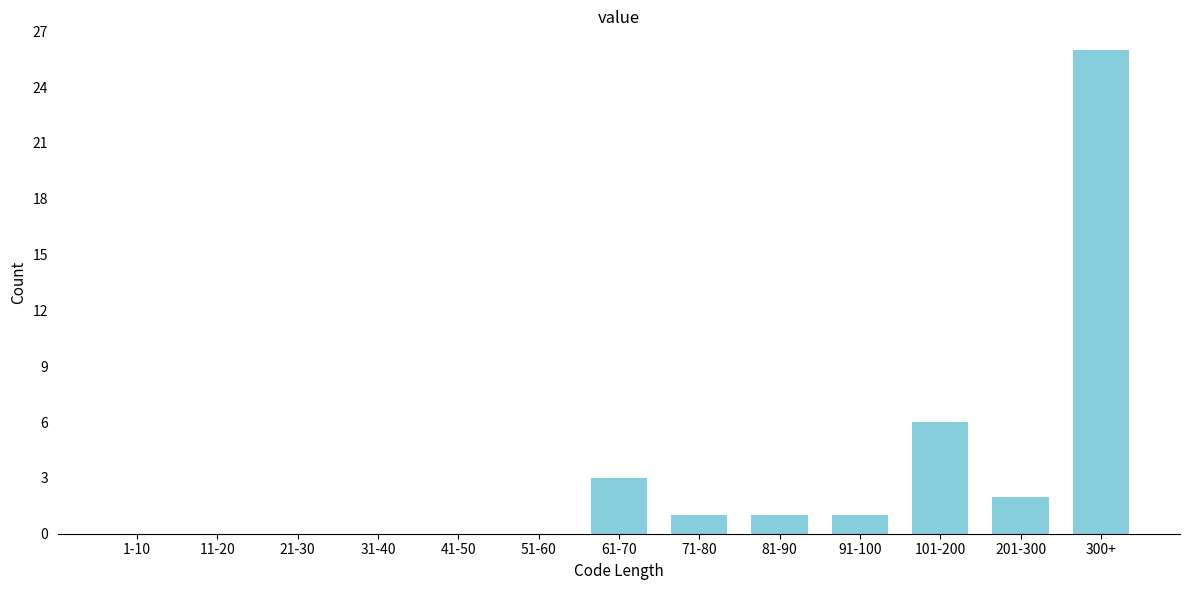

Reading right to left, extract all data points from this chart.

300+=26	201-300=2	101-200=6	91-100=1	81-90=1	71-80=1	61-70=3	51-60=0	41-50=0	31-40=0	21-30=0	11-20=0	1-10=0